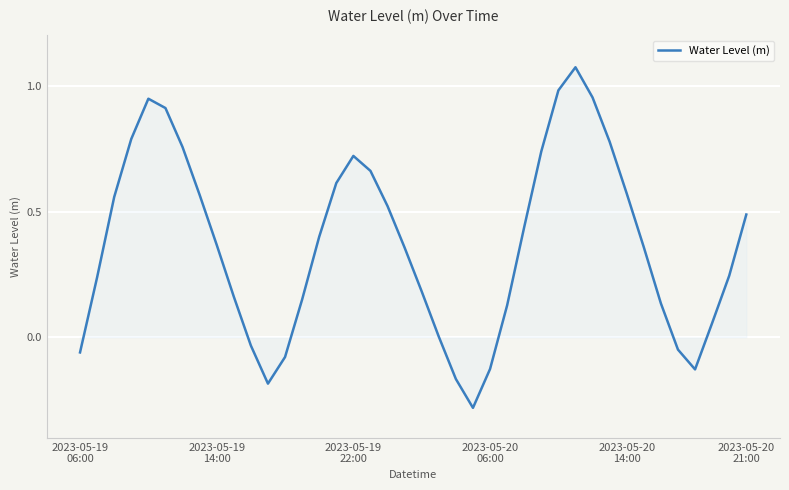

Does the chart display data point markers on the line(s)?

No